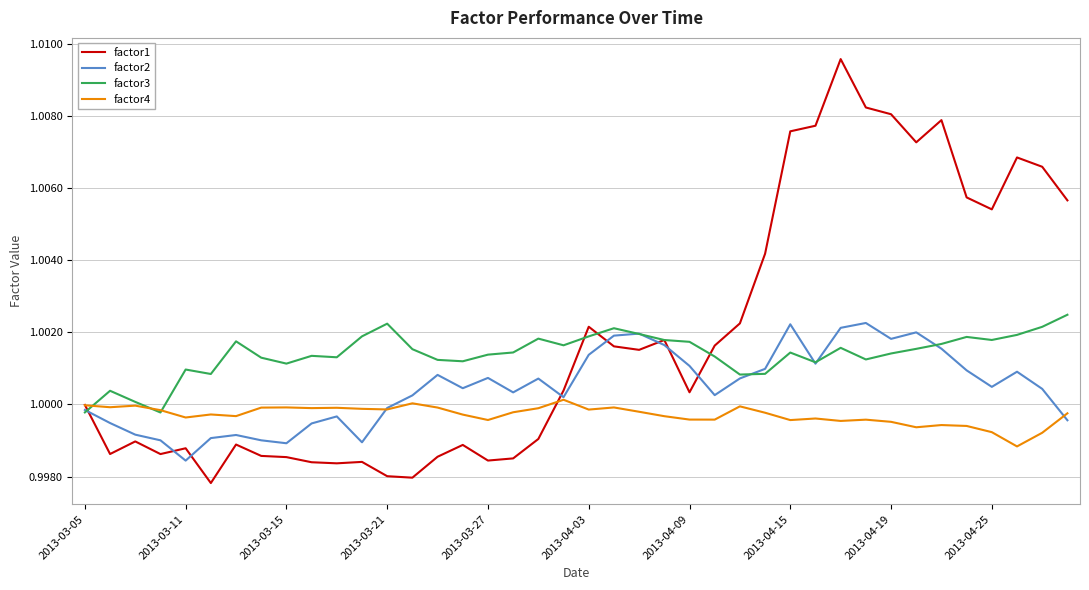

Does the chart display data point markers on the line(s)?

No